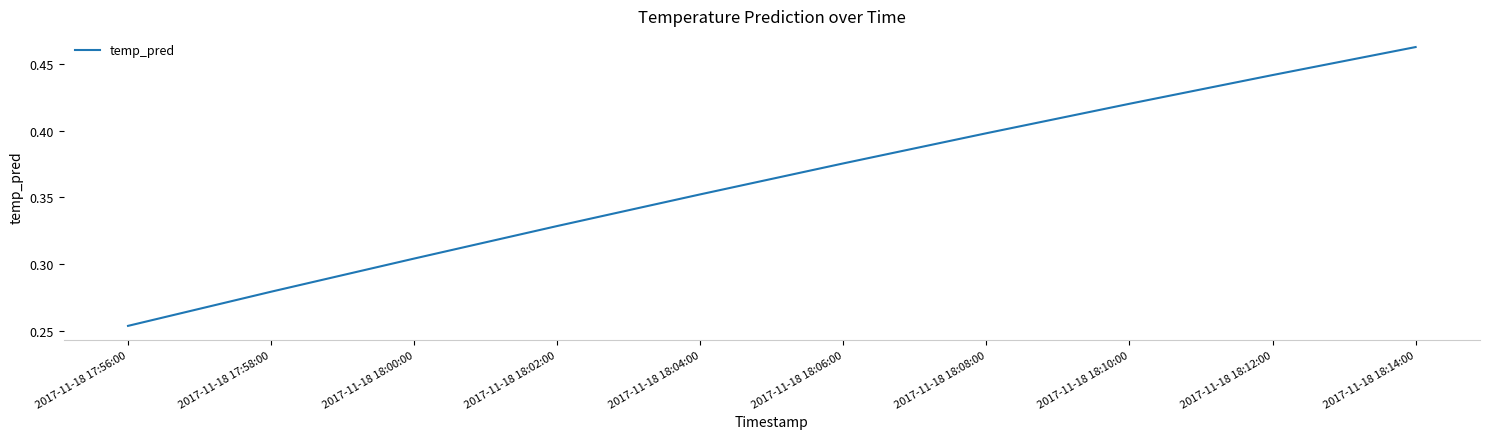

Which category has the highest value across all series?

2017-11-18 18:14:00